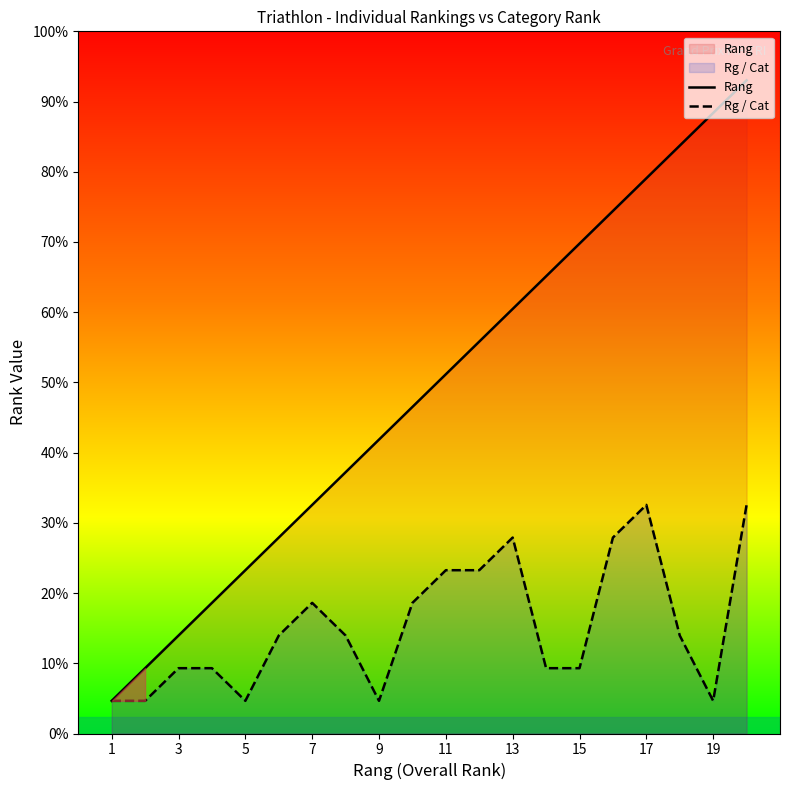

Count the number of categories in the chart.

20